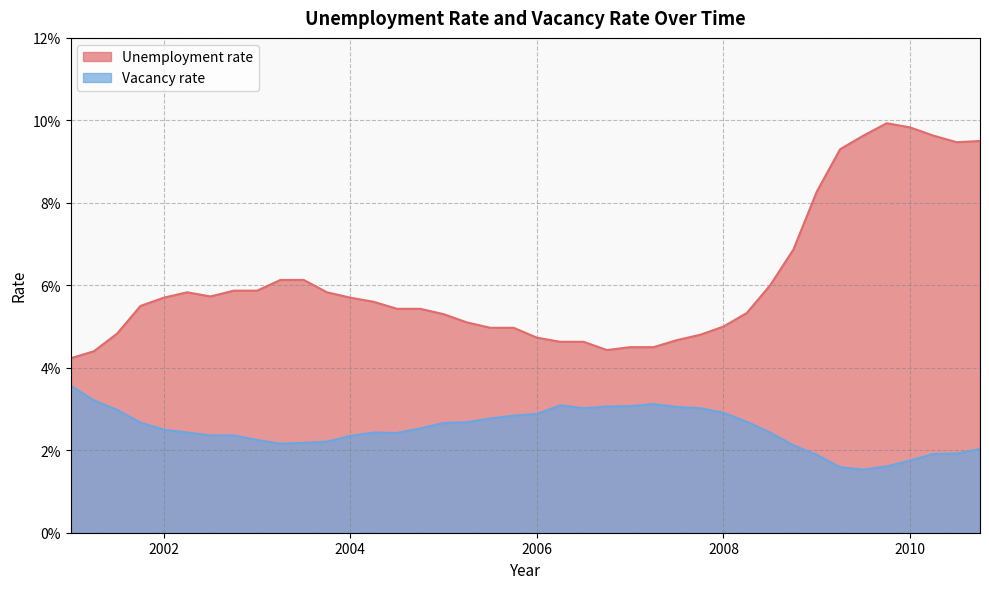

How many interior local valleys does the Unemployment rate series have?

3